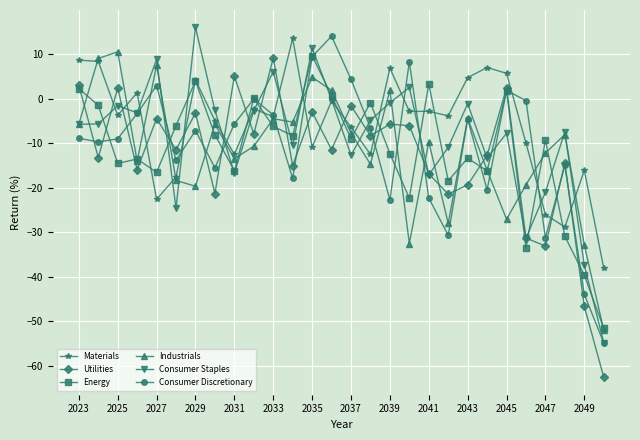

What is the value of the Consumer Discretionary point at the 17th from the left?

-22.8